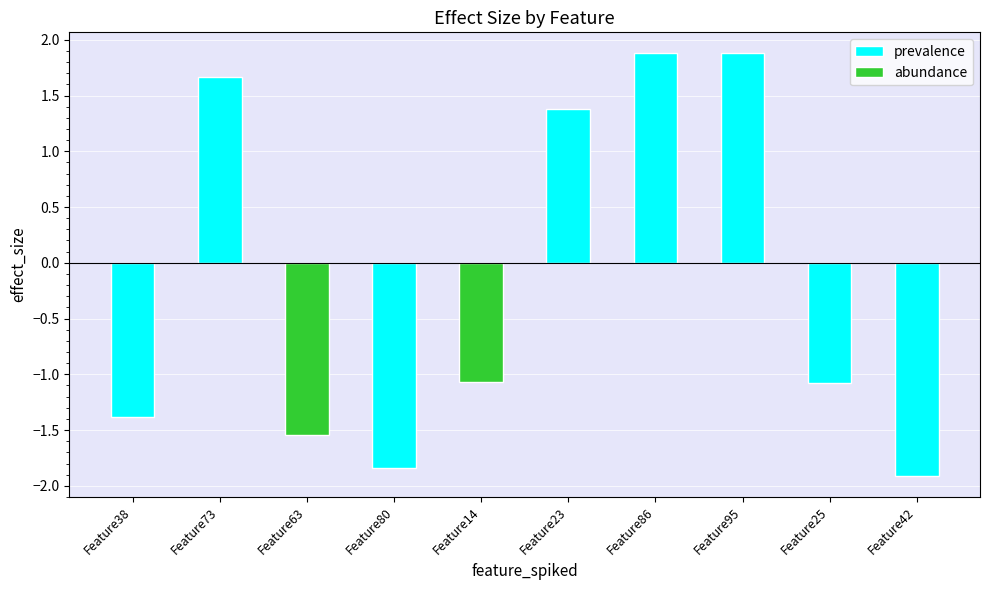

What position from the right is Feature25?

2